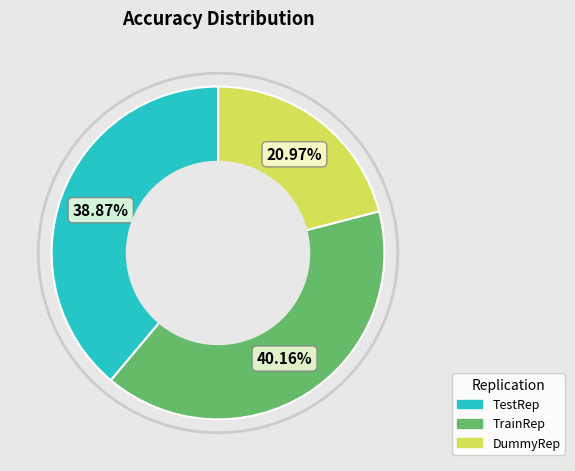

Does any single category account for the majority?

No